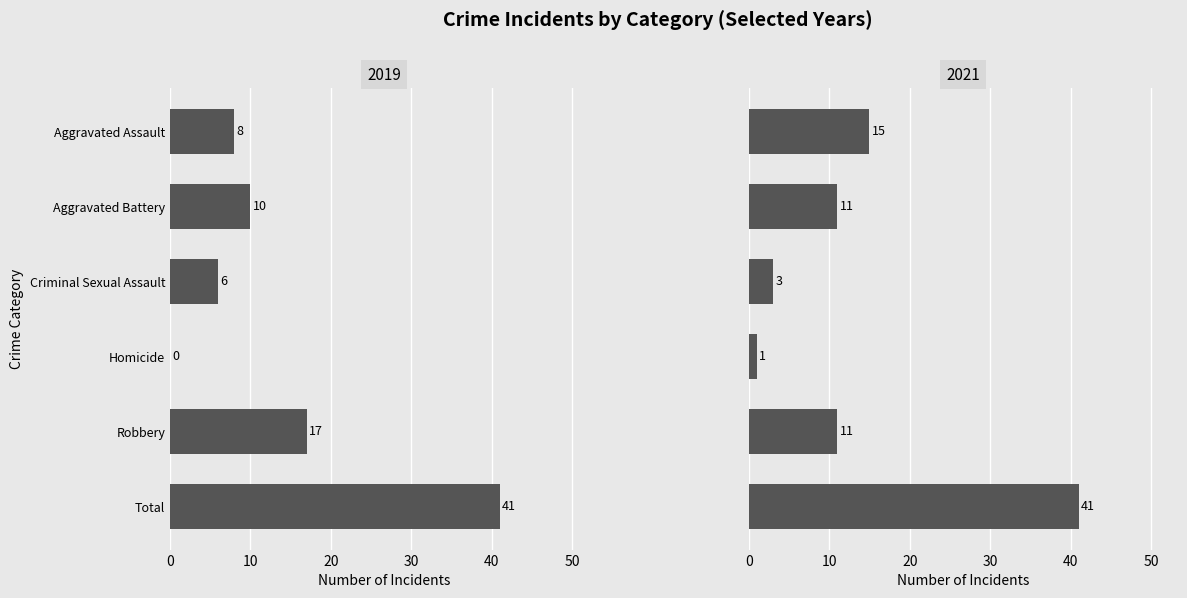

Reading left to right, extract all data points from this chart.

2019: Aggravated Assault=8	Aggravated Battery=10	Criminal Sexual Assault=6	Homicide=0	Robbery=17	Total=41
2021: Aggravated Assault=15	Aggravated Battery=11	Criminal Sexual Assault=3	Homicide=1	Robbery=11	Total=41